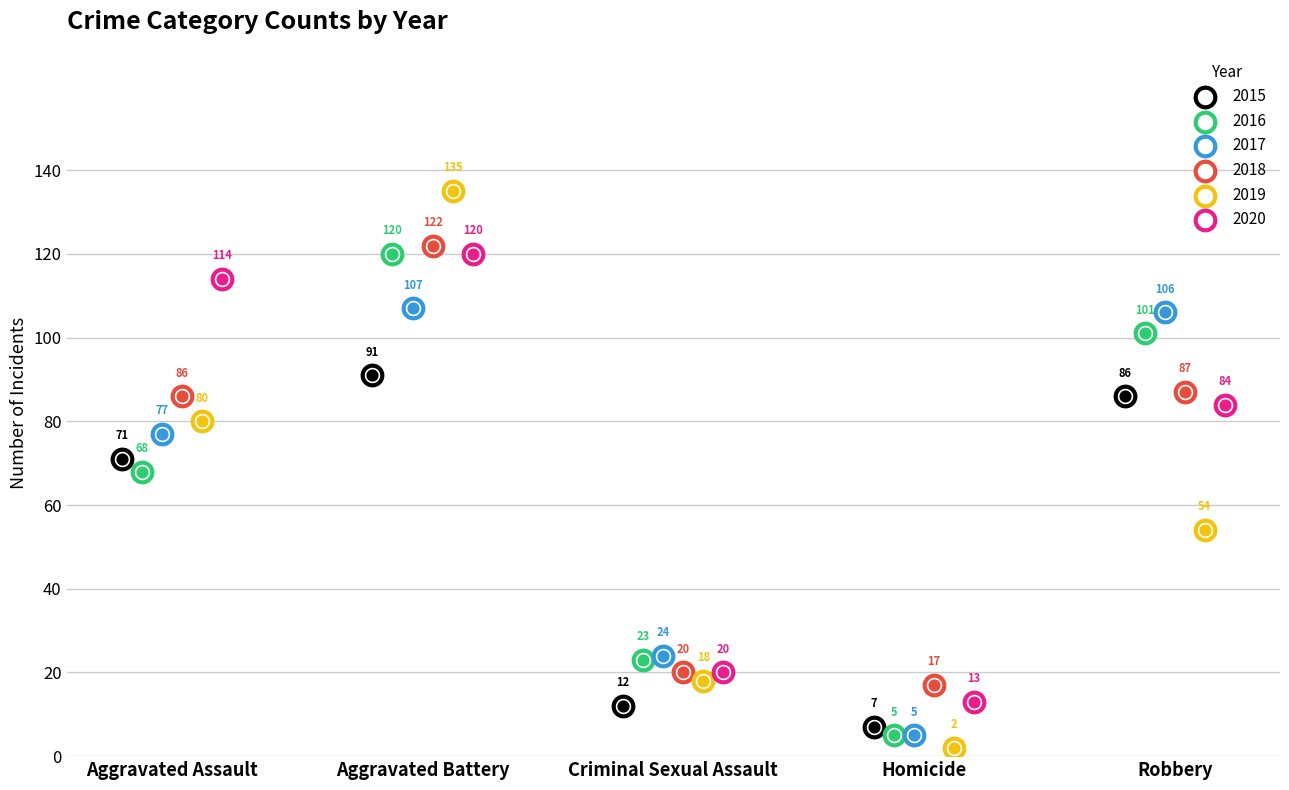

Which series has the widest spread of Y values?

2019